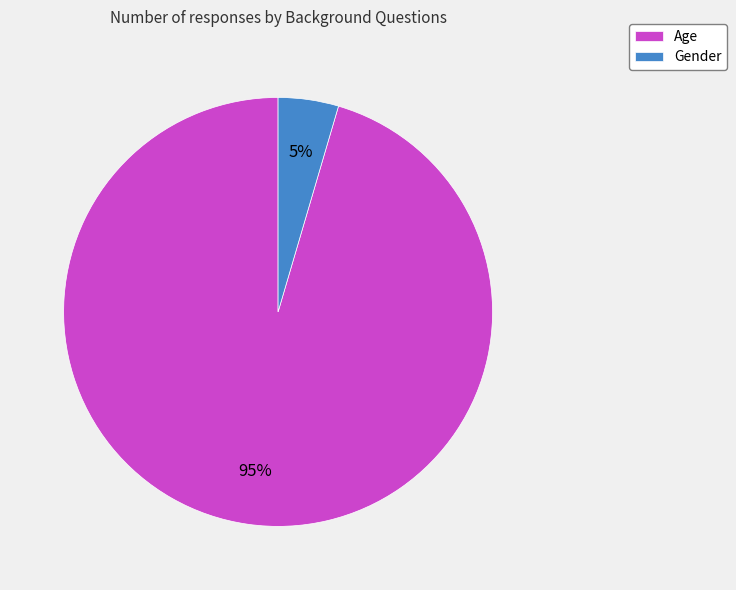

What percentage is the Gender slice, to the nearest percent?

5%